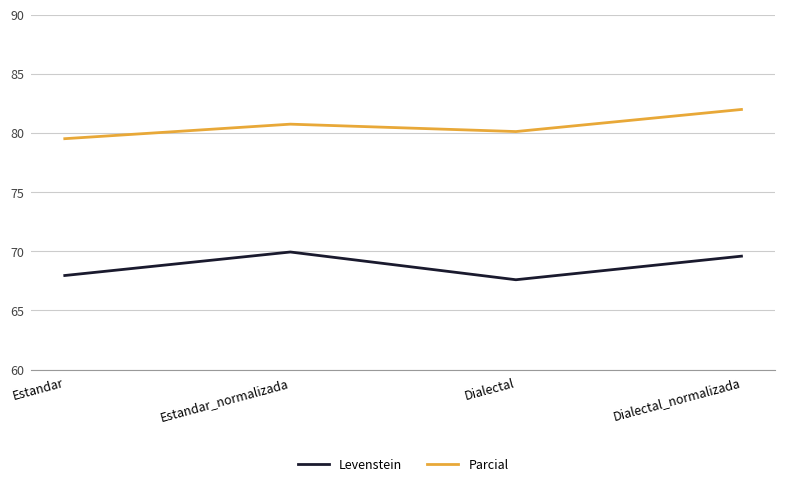

Is this an area chart (filled region under the line)?

No